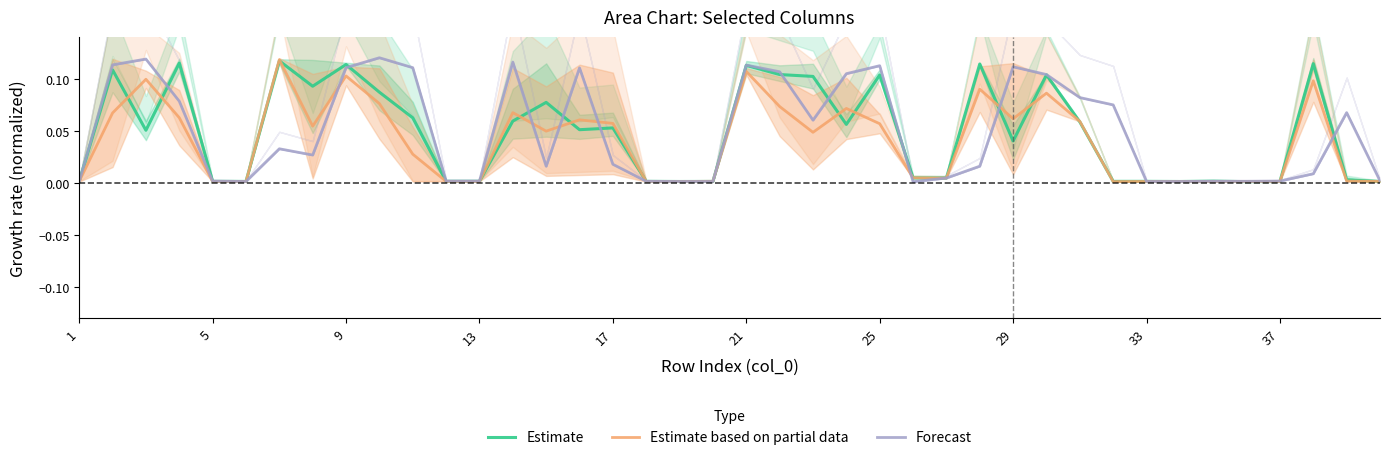

True or false: Forecast has a value of 0.2 at 9.

False